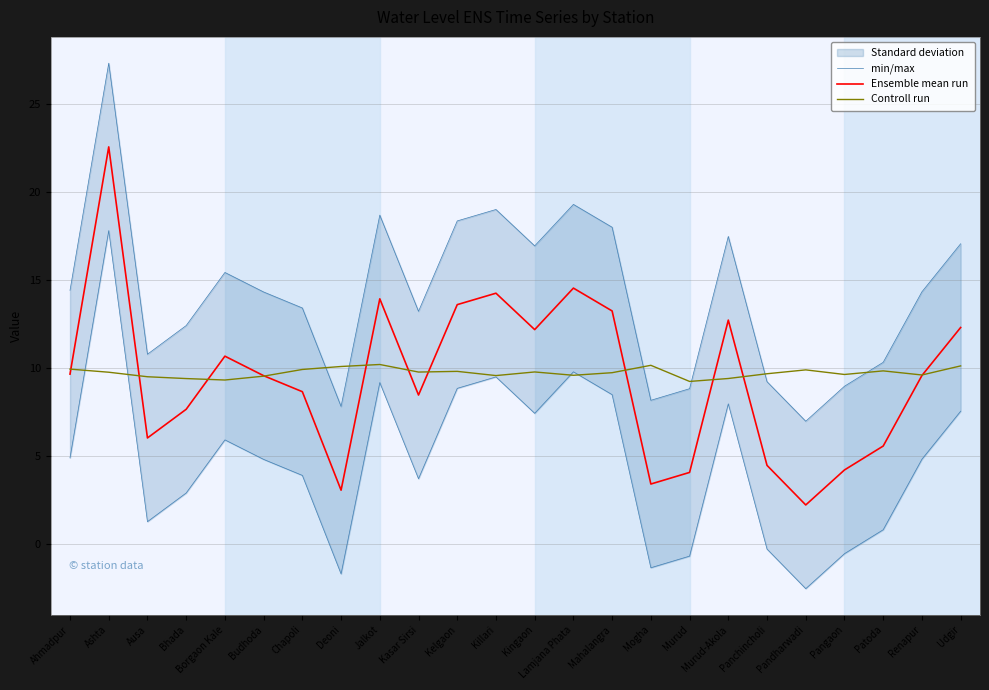

True or false: Controll run and min/max intersect in this chart.

True